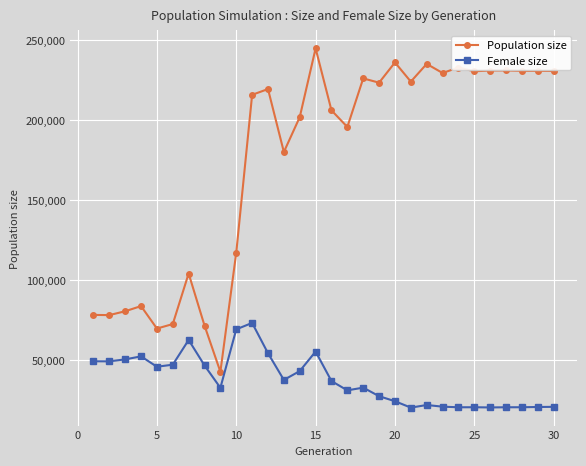

Which series has the largest total across all categories?

Population size